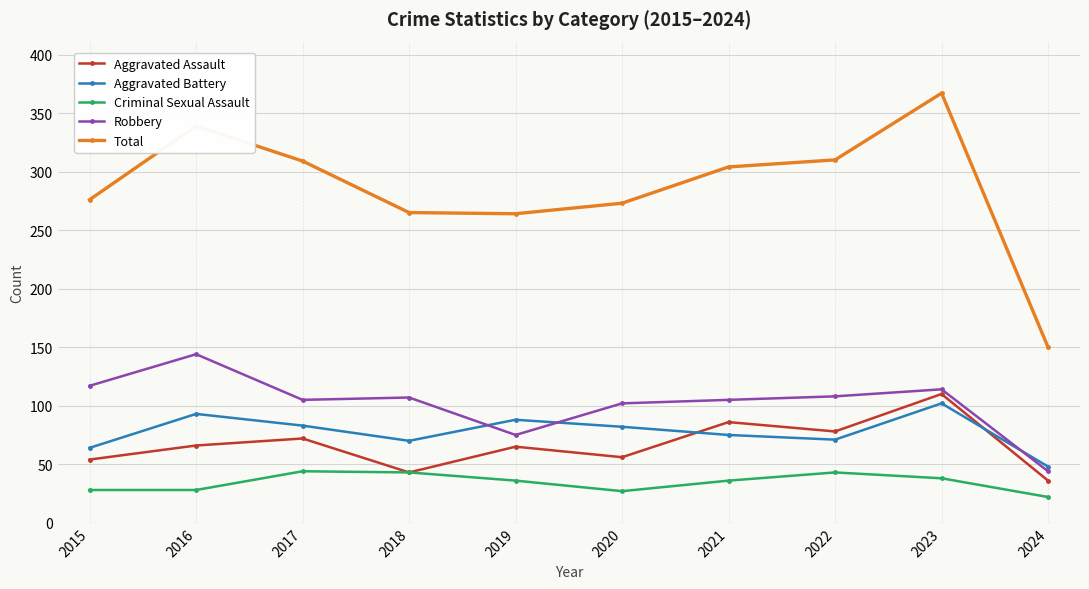

At which category does the chart reach its minimum across all series?

2024